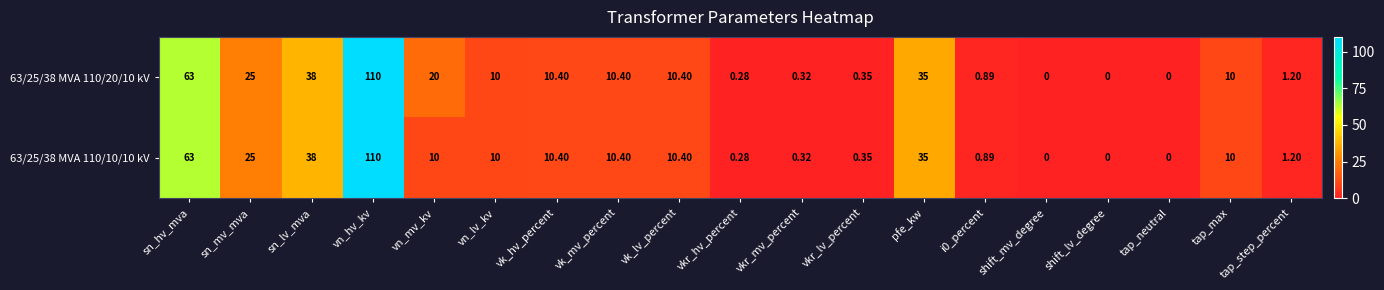

List the series in order of their overall mean, highest first.

63/25/38 MVA 110/20/10 kV, 63/25/38 MVA 110/10/10 kV